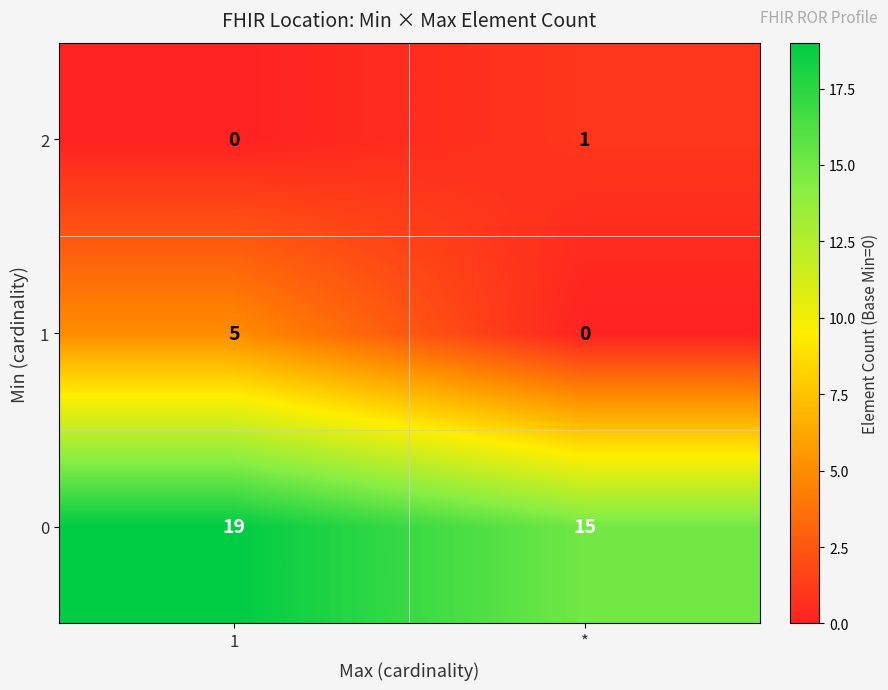

How many data points in 1 are less than 5?

1